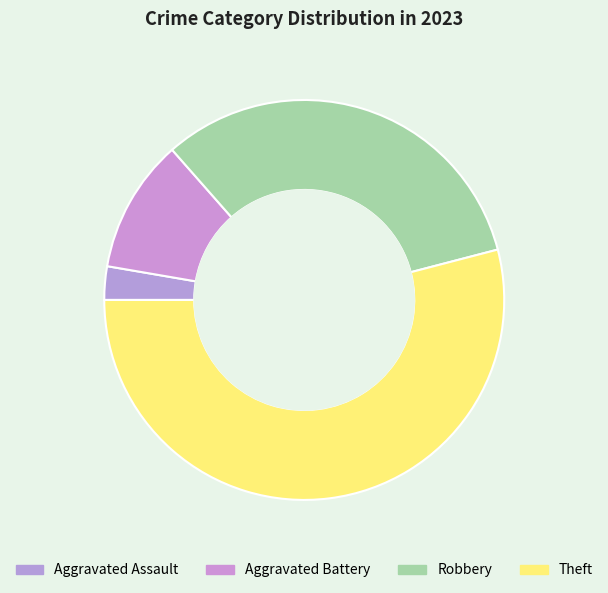

The Aggravated Battery slice represents 19% of the pie. True or false?

False